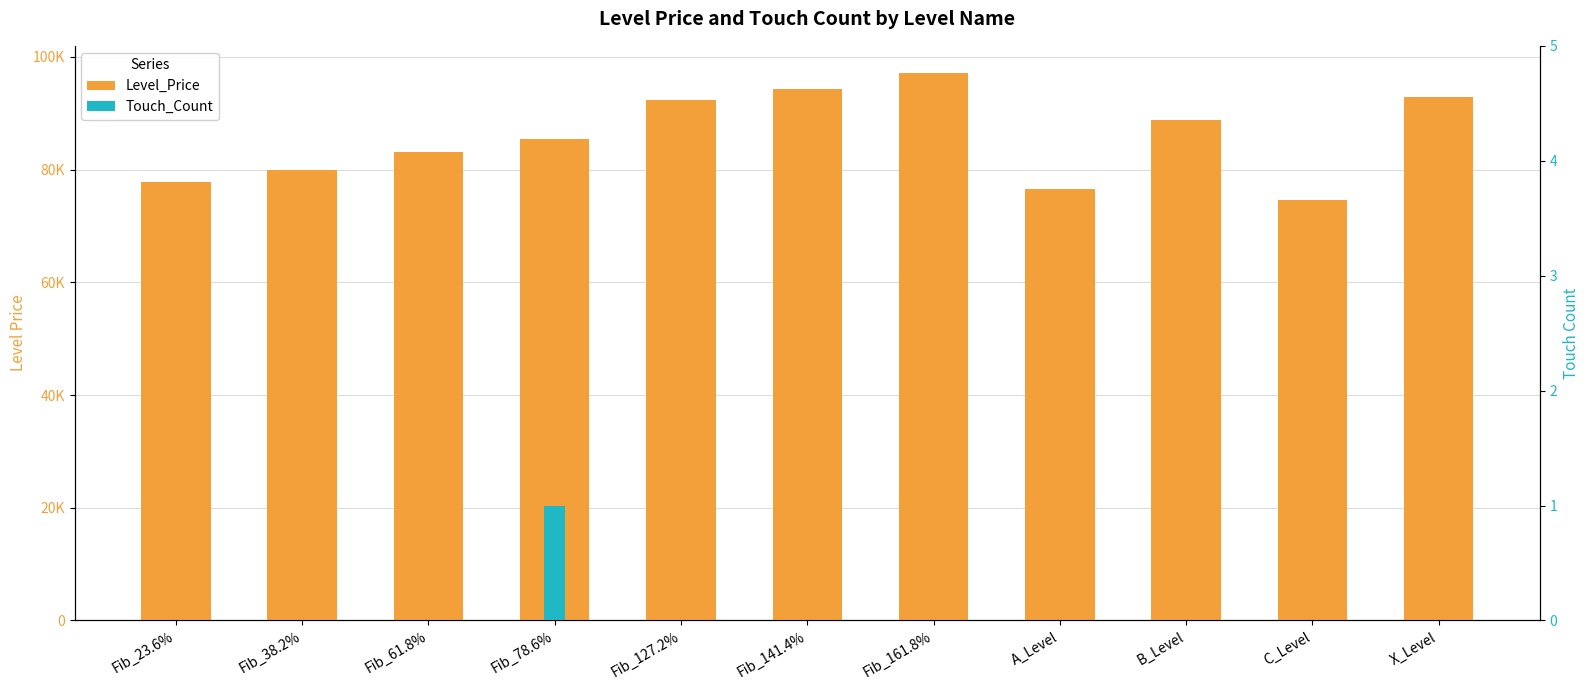

Which series changed the most between Fib_127.2% and A_Level?

Level_Price